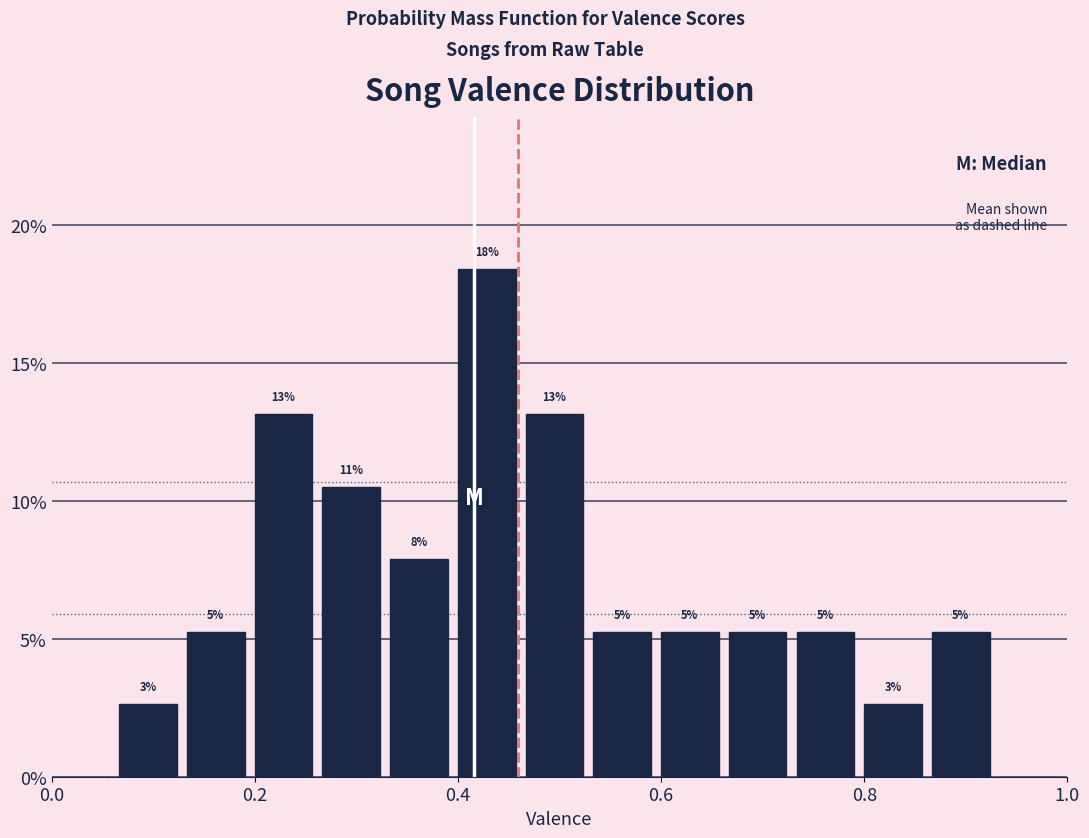

Around what value on the x-axis is the tallest bar? Give the approximate position of its centre, as read against the axis.

0.42